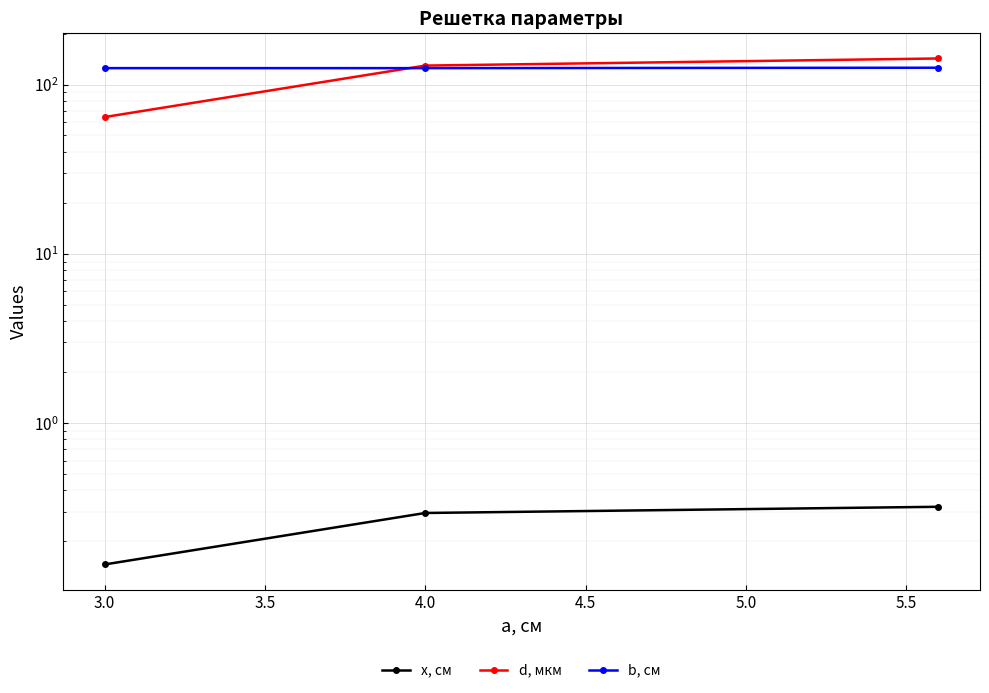

What is the spread (max minus min) of values at 3.5?

142.2